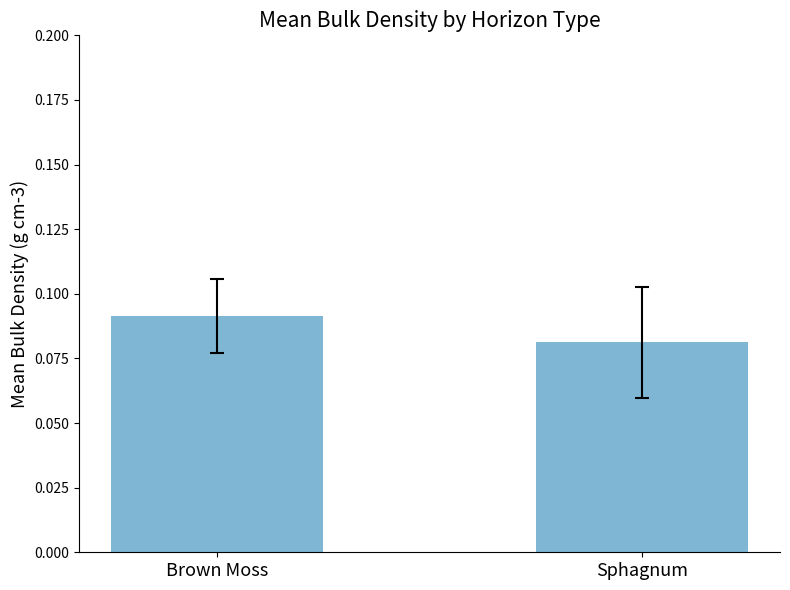

At which label is the value closest to 0?

Sphagnum